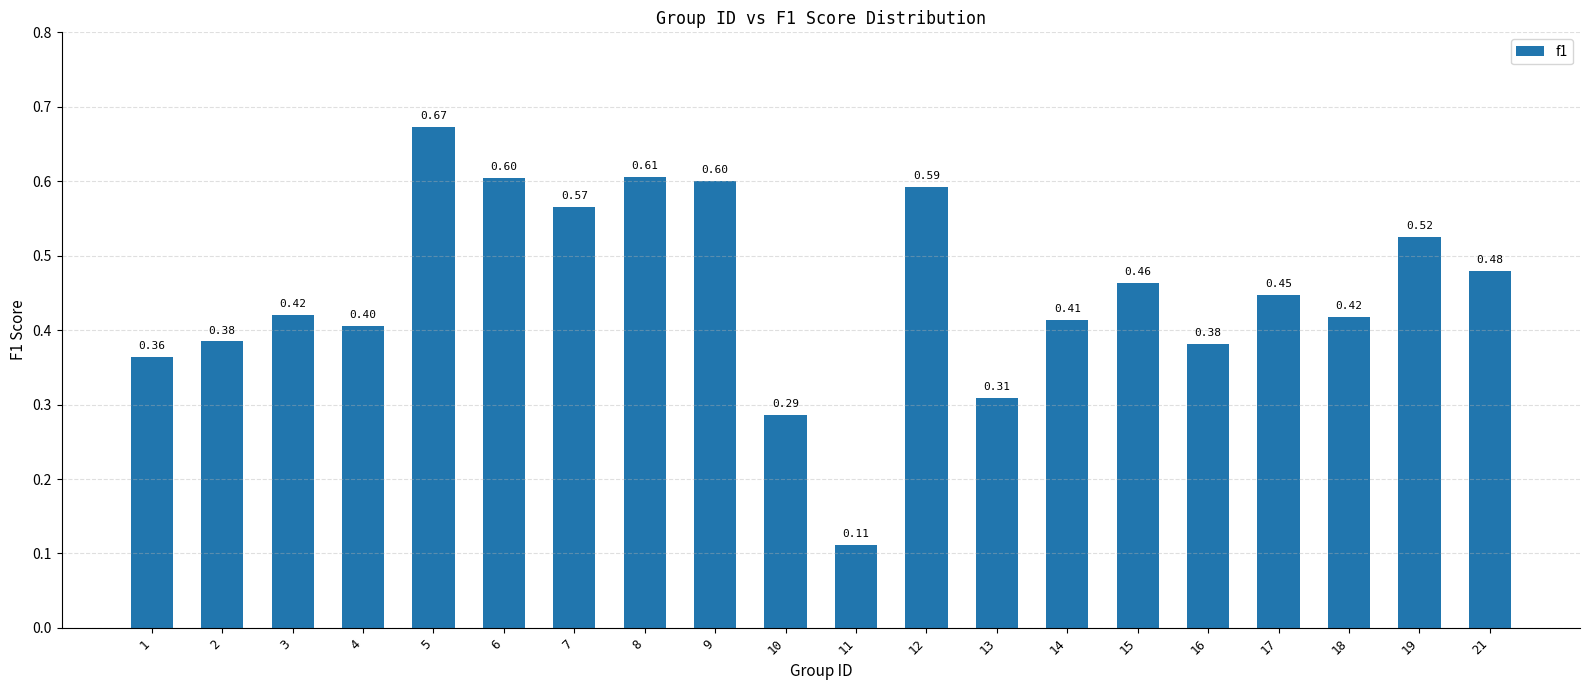

What is the sum of the values at 16 and 3?

0.8